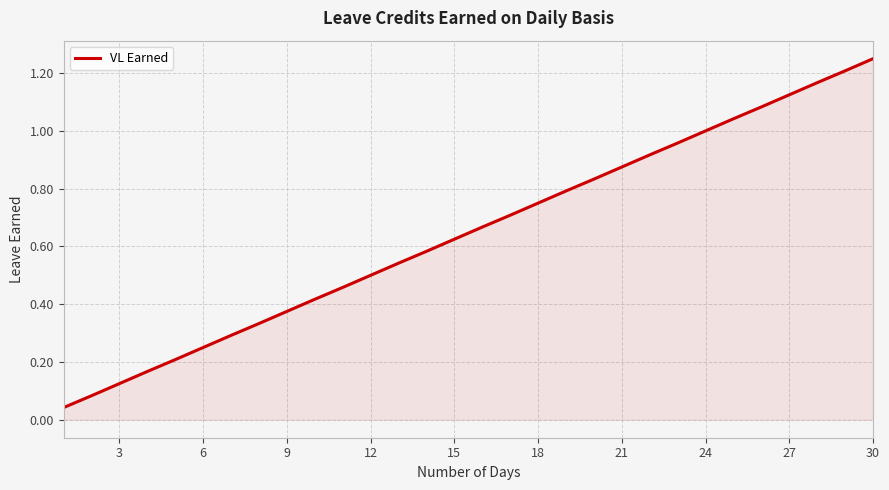

Does the chart have visible grid lines?

Yes